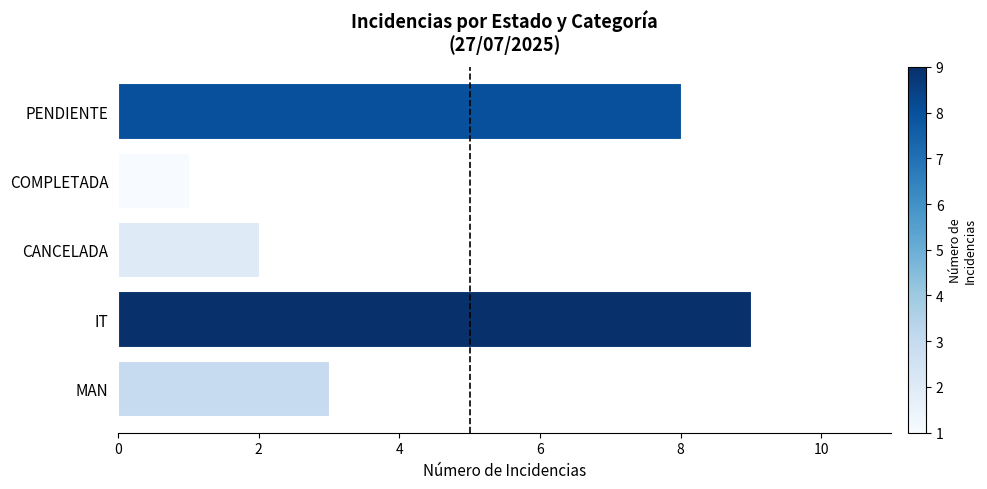

Are the bars grouped side by side (vs. stacked)?

No